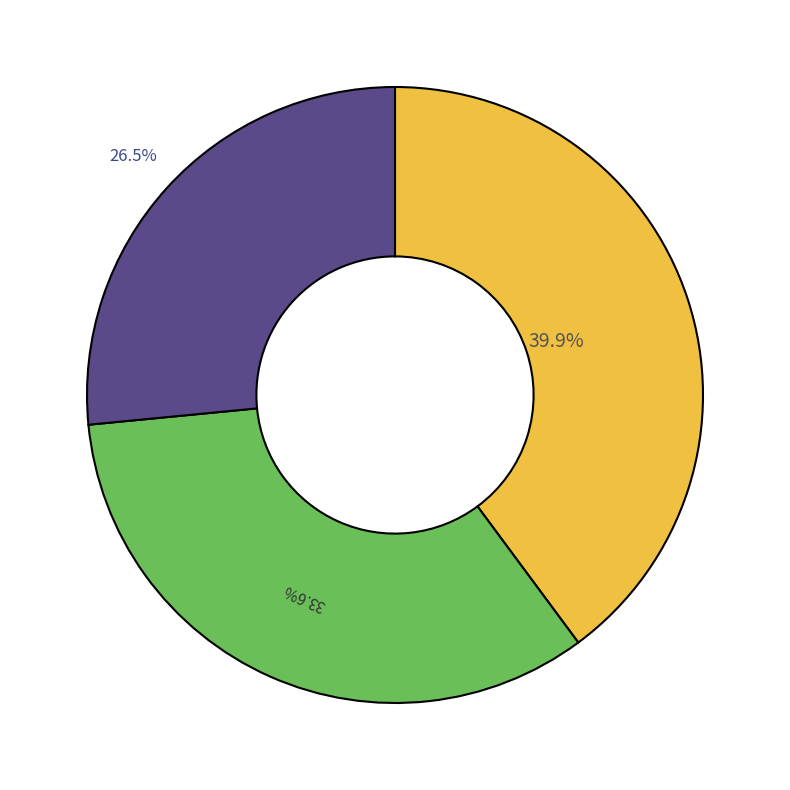

Is there any slice that represents more than half of the pie?

No